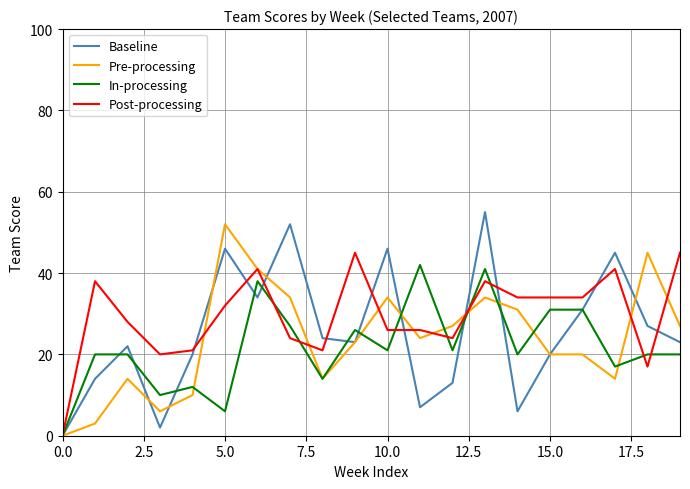

What is the highest value of the Pre-processing series?

52